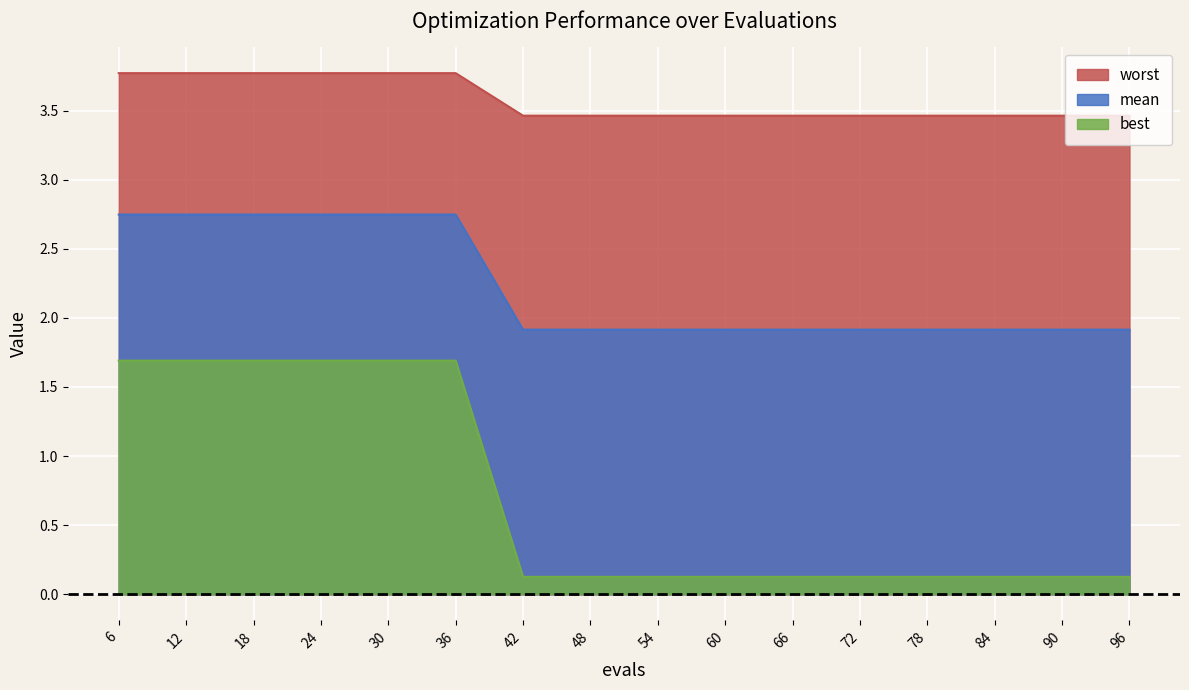

The mean series shows 1.9 at 78. True or false?

True